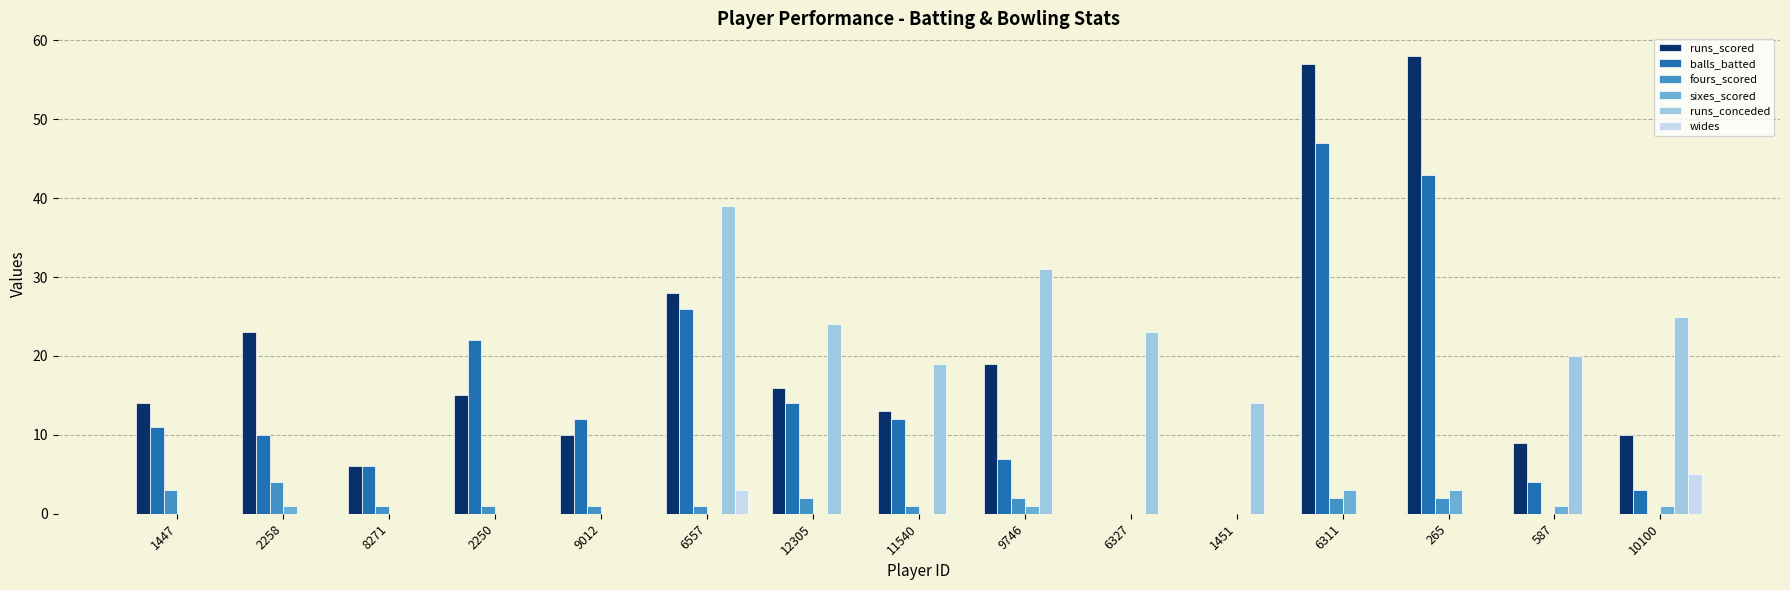

Which series has the largest total across all categories?

runs_scored